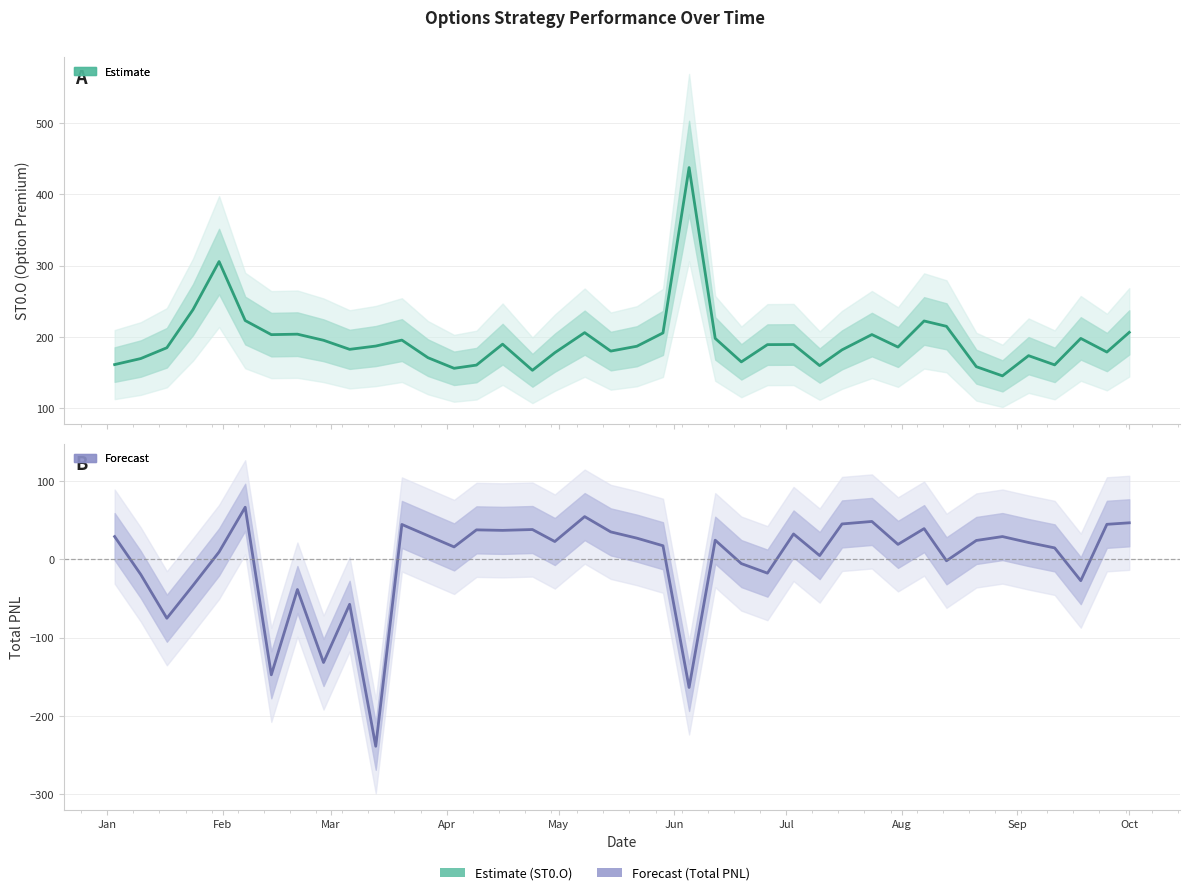

What is the difference between the second highest and minimum values in the Forecast series?

292.8